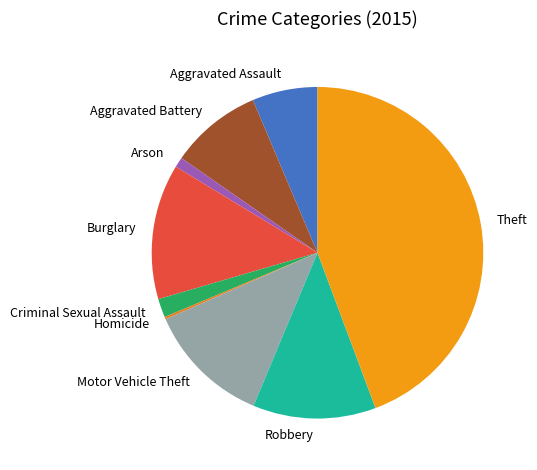

Approximately how many times larger is the value at Arson compared to Motor Vehicle Theft?

0.1